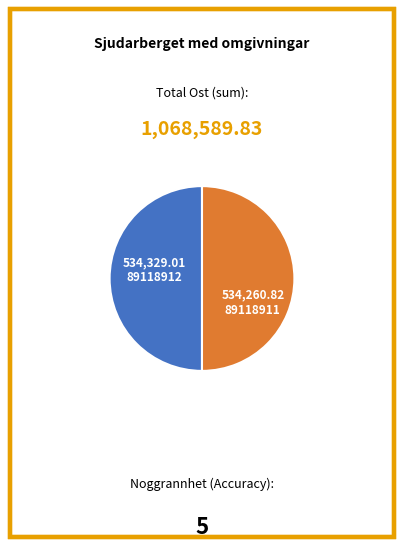

Is it true that 89118911 is 64% of the pie?

False